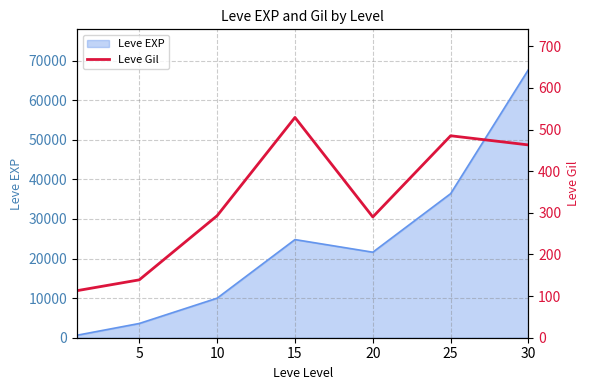

What is the difference between the maximum and minimum values?

416